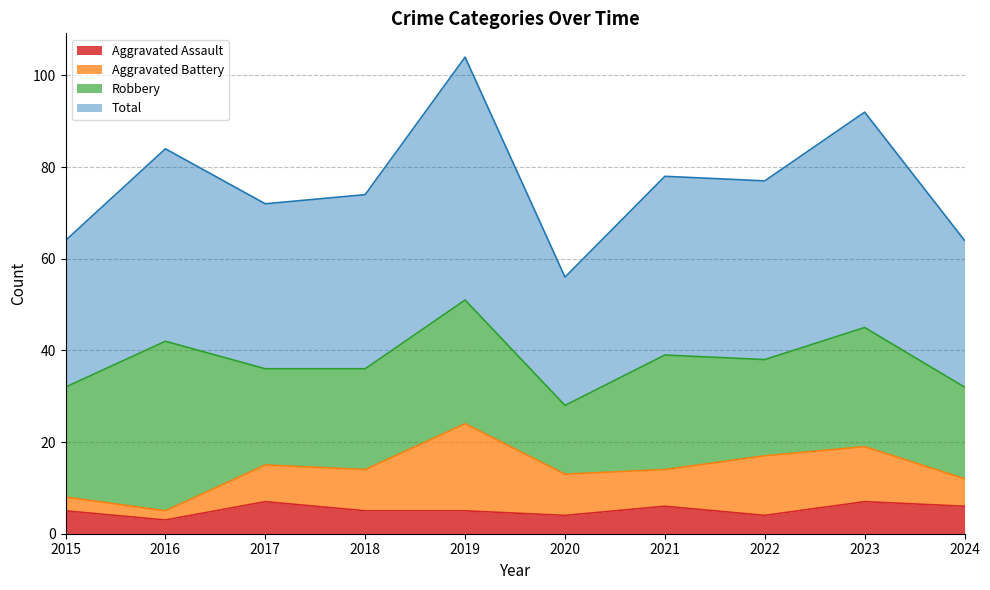

Is the value of Total at 2021 greater than the value of Aggravated Assault at 2016?

Yes